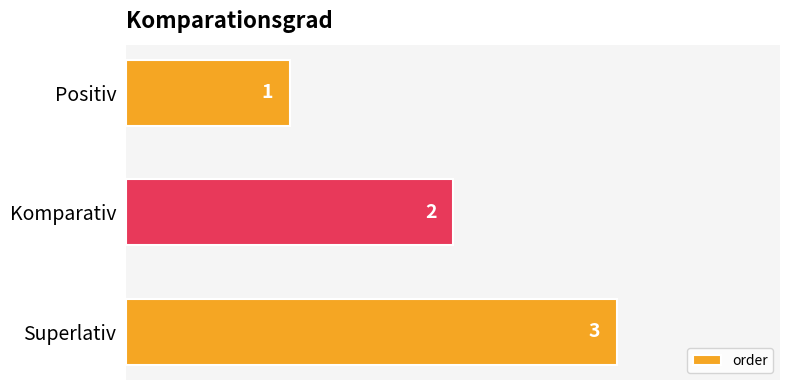

What is the change in value from Positiv to Komparativ?

+1